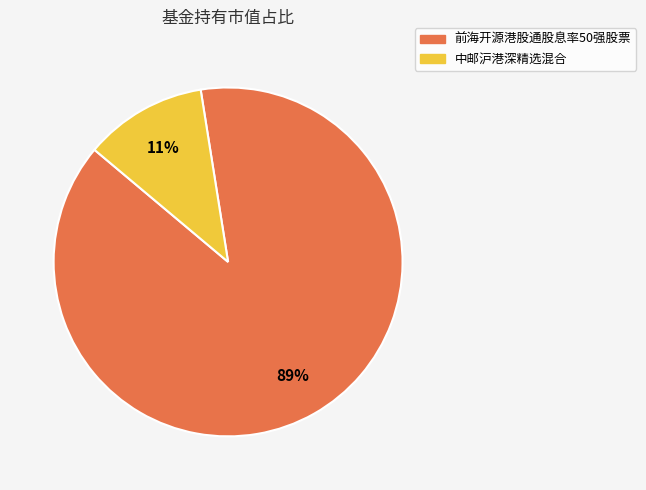

Combined, do 中邮沪港深精选混合 and 前海开源港股通股息率50强股票 account for over 50%?

Yes